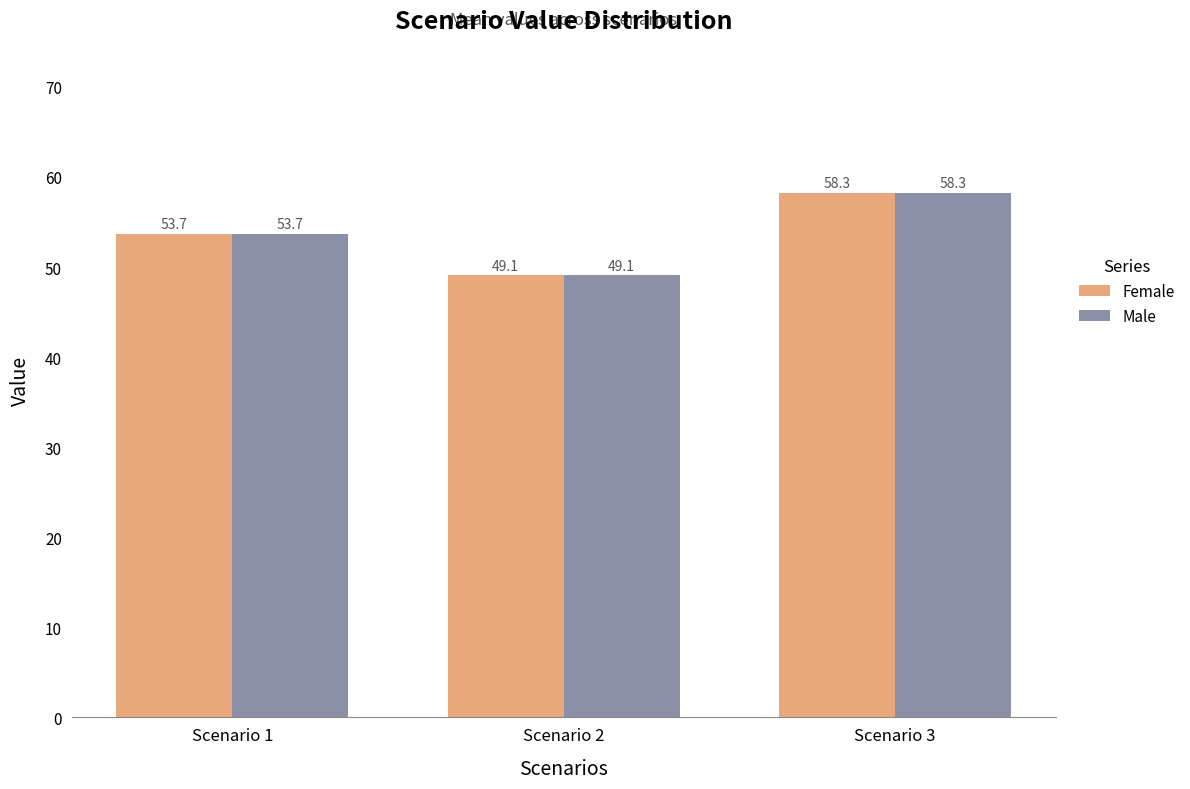

Reading right to left, list all the values displayed in this chart.

Female: Scenario 3=58.3	Scenario 2=49.1	Scenario 1=53.7
Male: Scenario 3=58.3	Scenario 2=49.1	Scenario 1=53.7